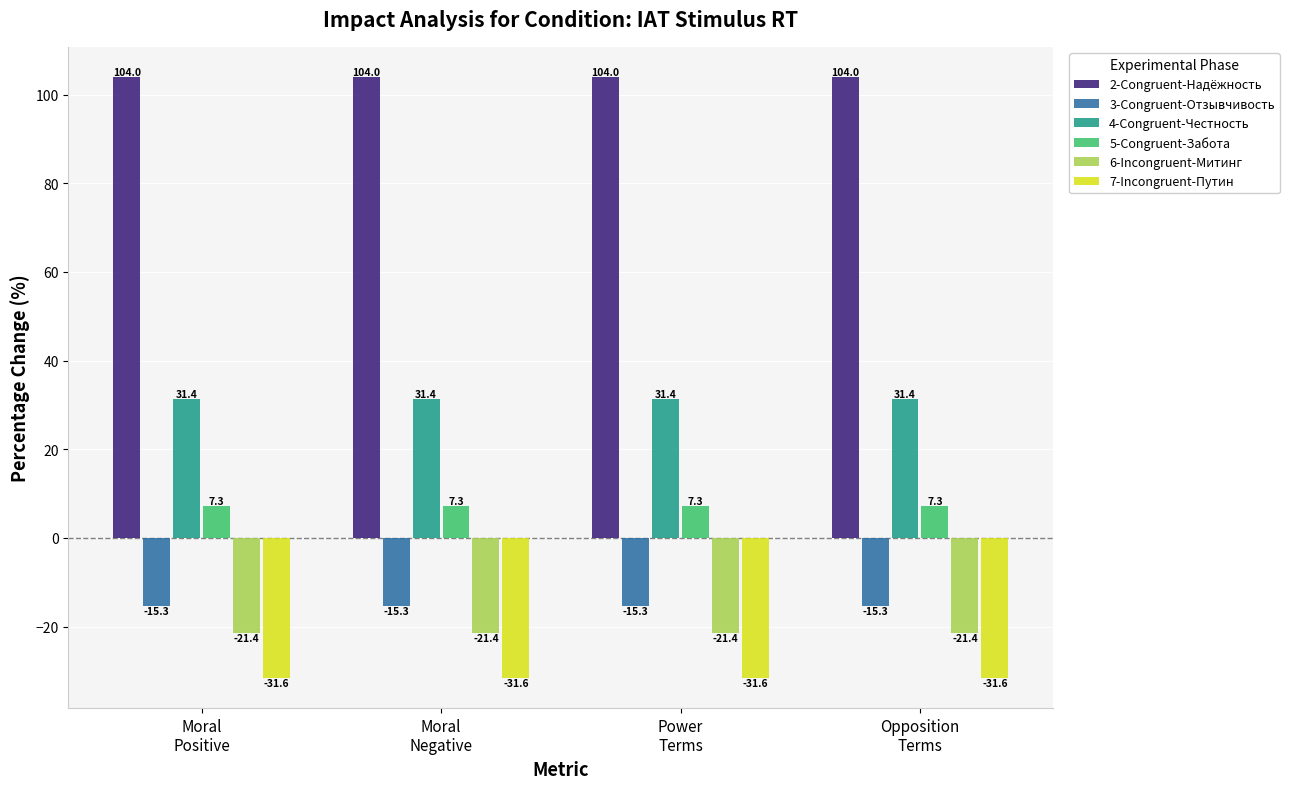

What is the label of the 1st bar from the right?

Opposition
Terms